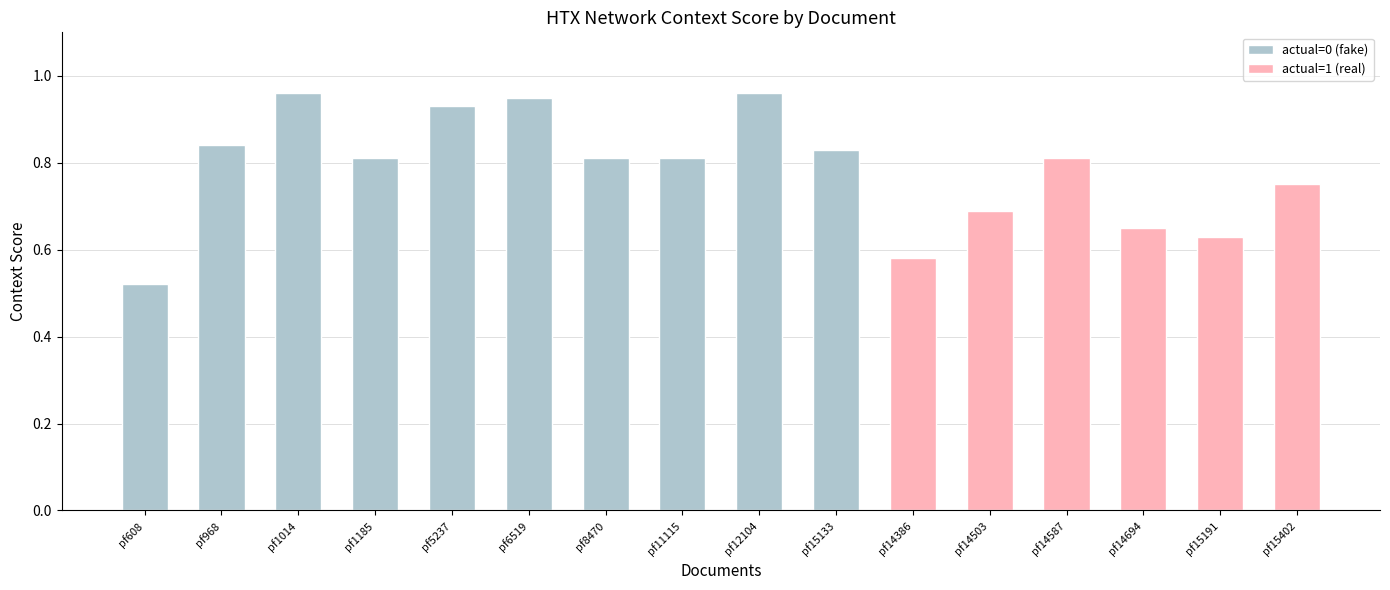

Which label corresponds to the smallest value in the chart?

politifact608